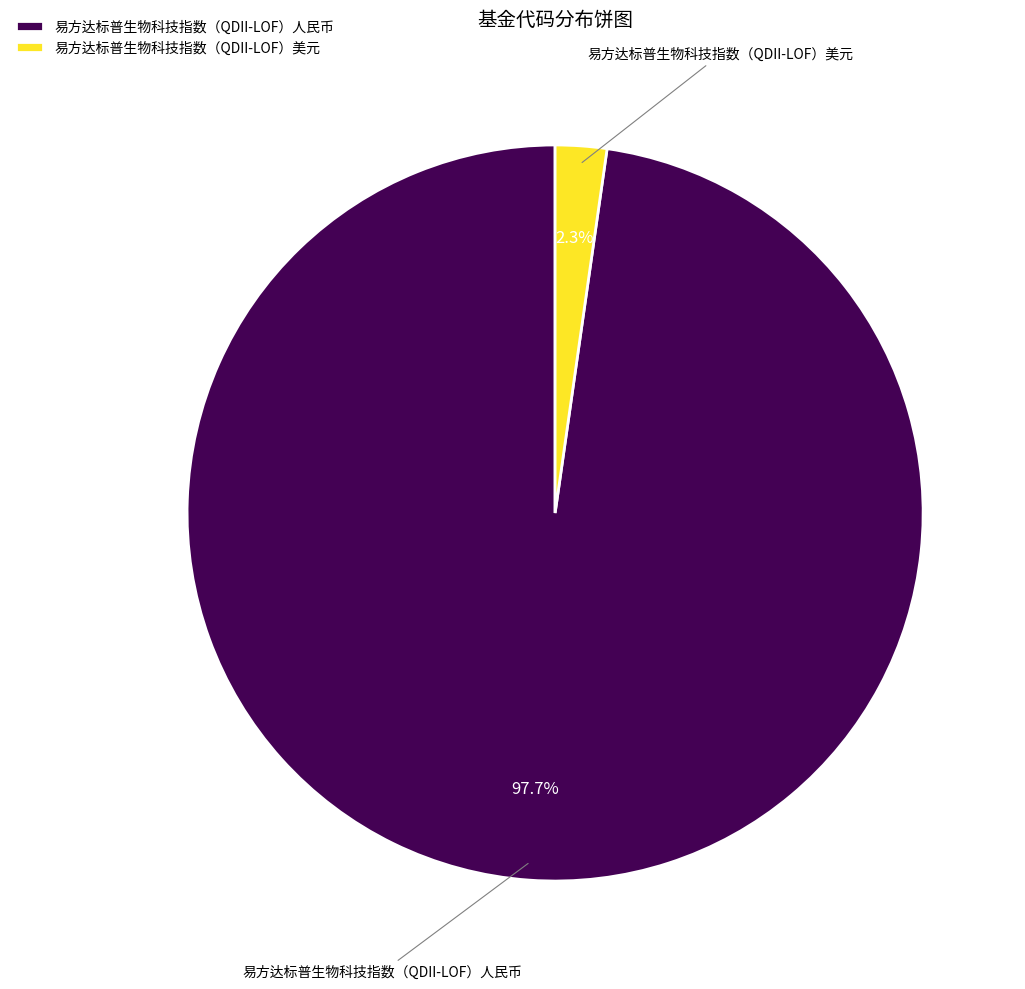

To the nearest percent, what percentage of the pie is 易方达标普生物科技指数（QDII-LOF）人民币?

98%